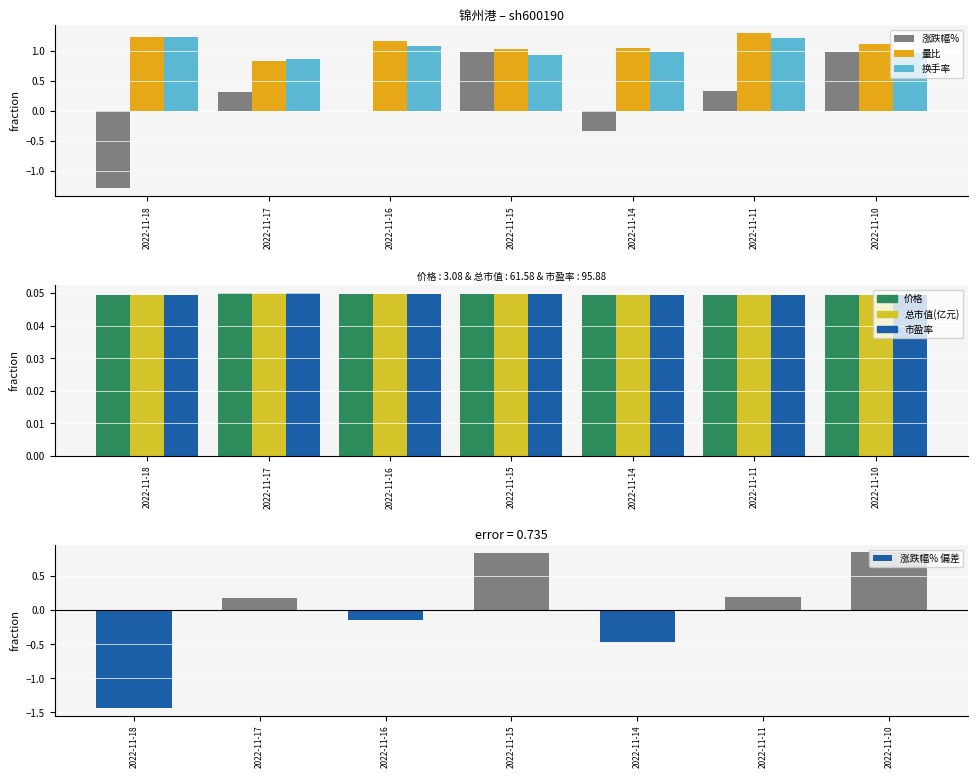

What is the sum of the 换手率 values at 2022-11-14 and 2022-11-18?

2.2